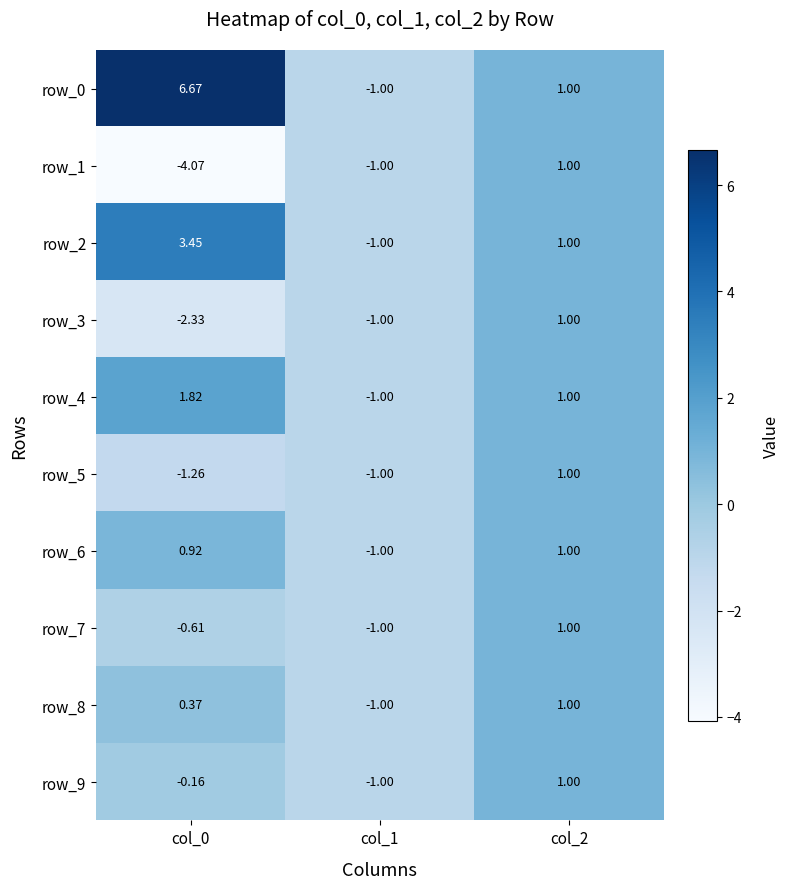

At which label is row_4 closest to 0?

col_1